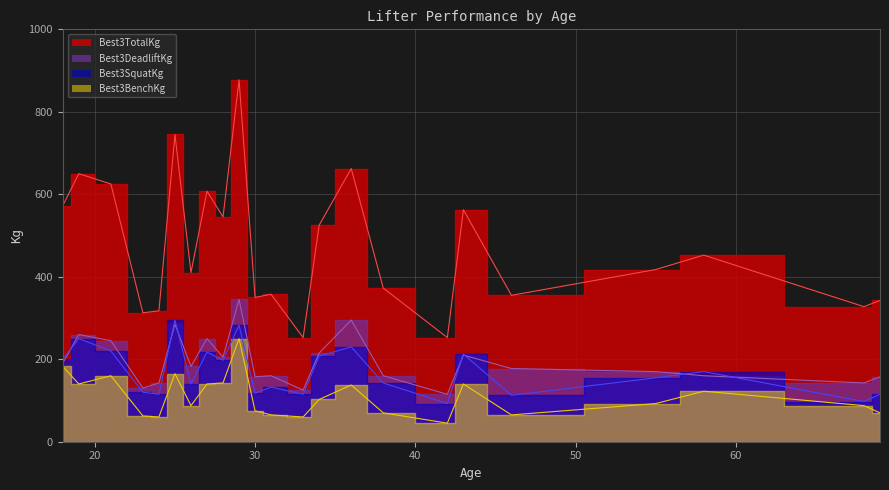

At which category does the chart reach its peak across all series?

29